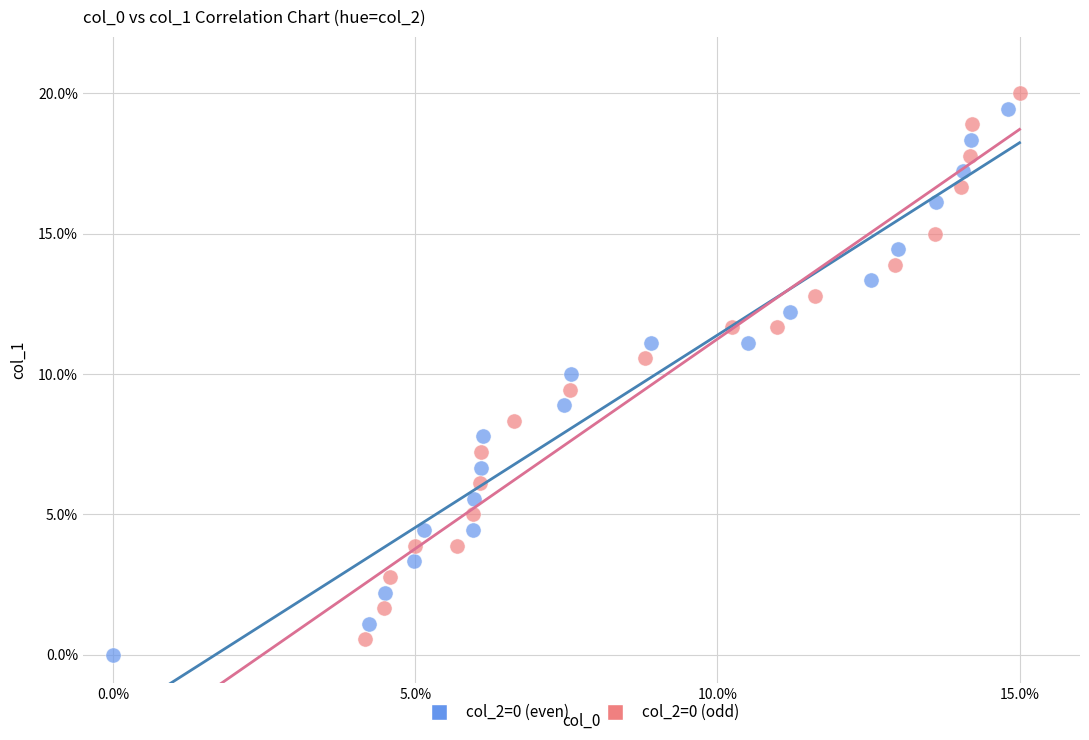

What are all the series names shown in the legend?

col_2=0 (even), col_2=0 (odd)